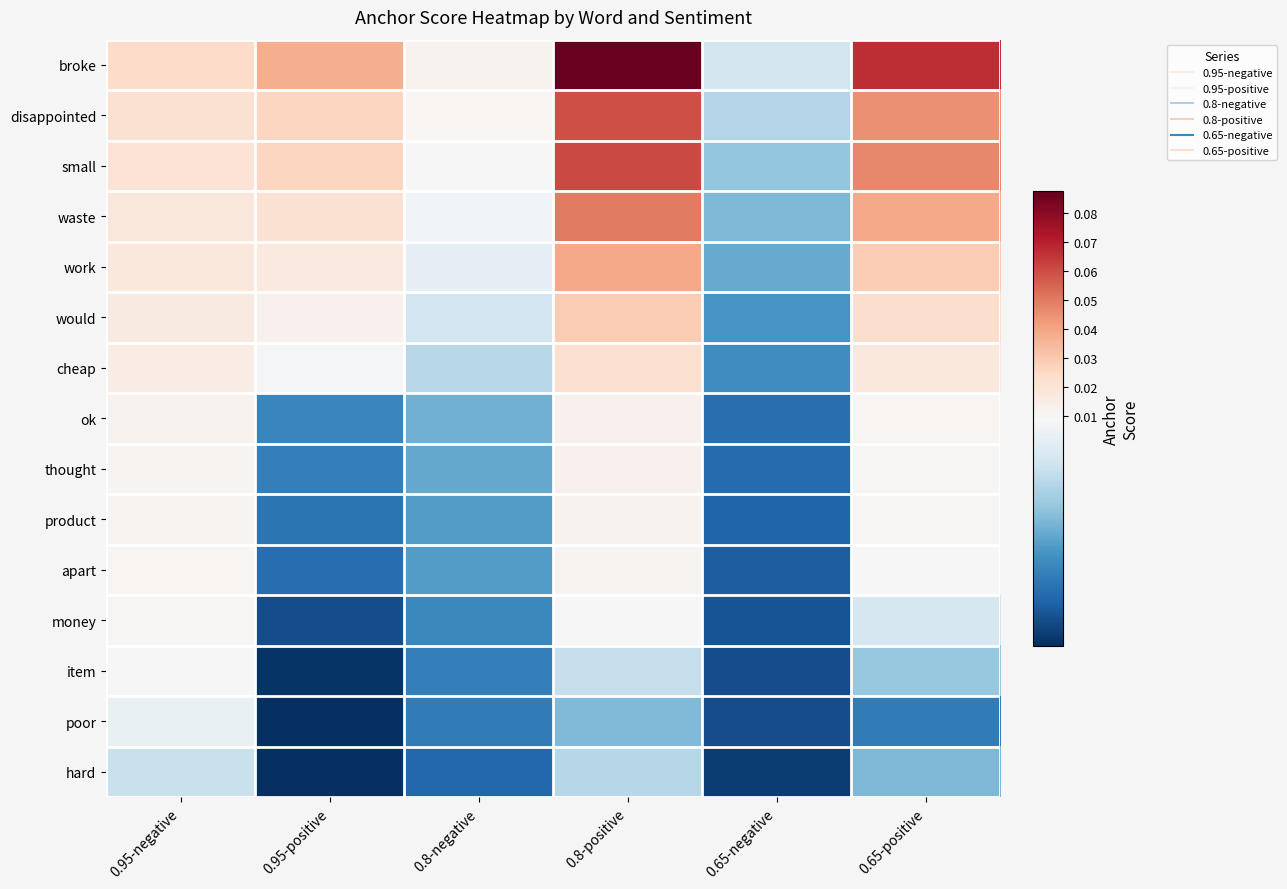

Which category has the highest value across all series?

0.8-positive